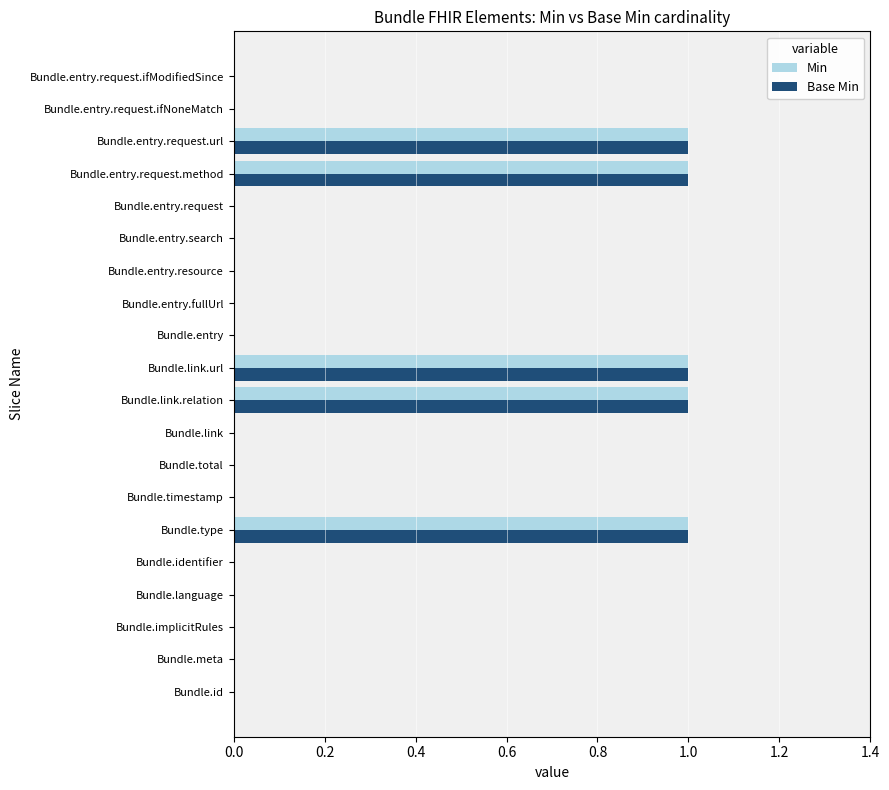

What is the sum of all Min values?

5